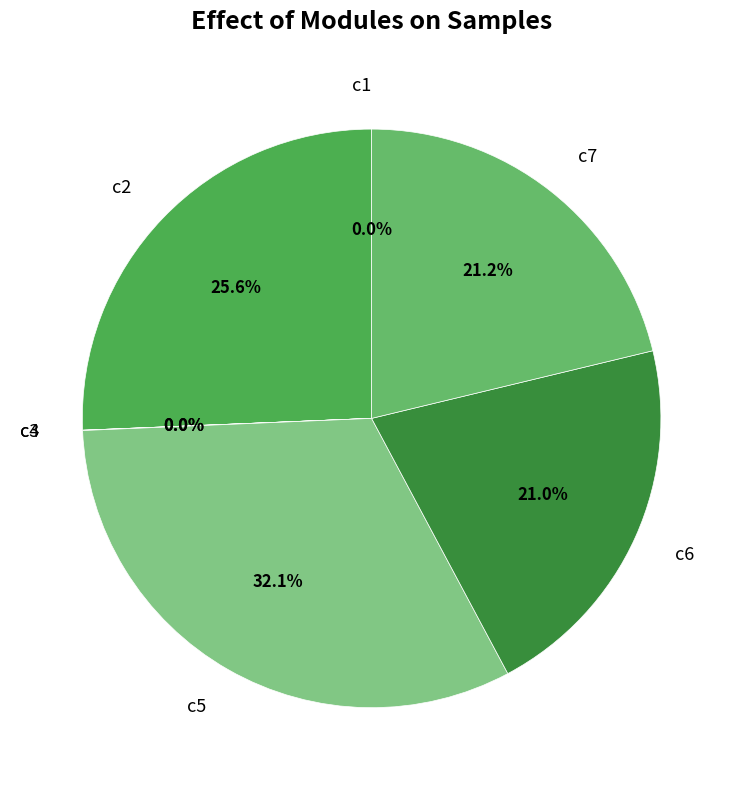

What portion of the pie excludes c5?

67.9%